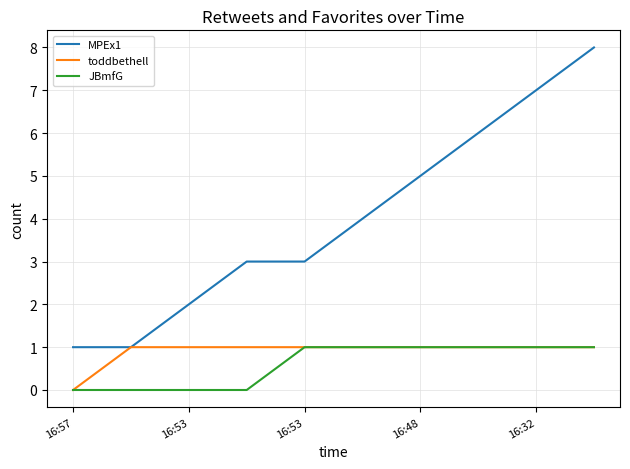

Does the chart display data point markers on the line(s)?

No